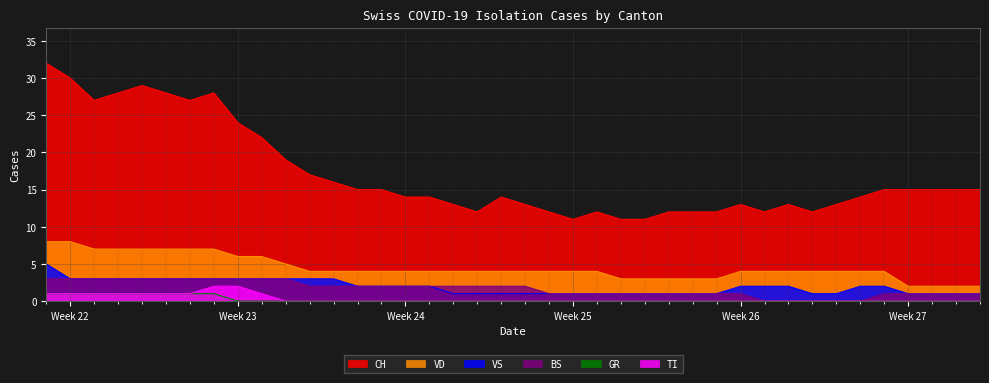

What is the highest value of the VS series?

5